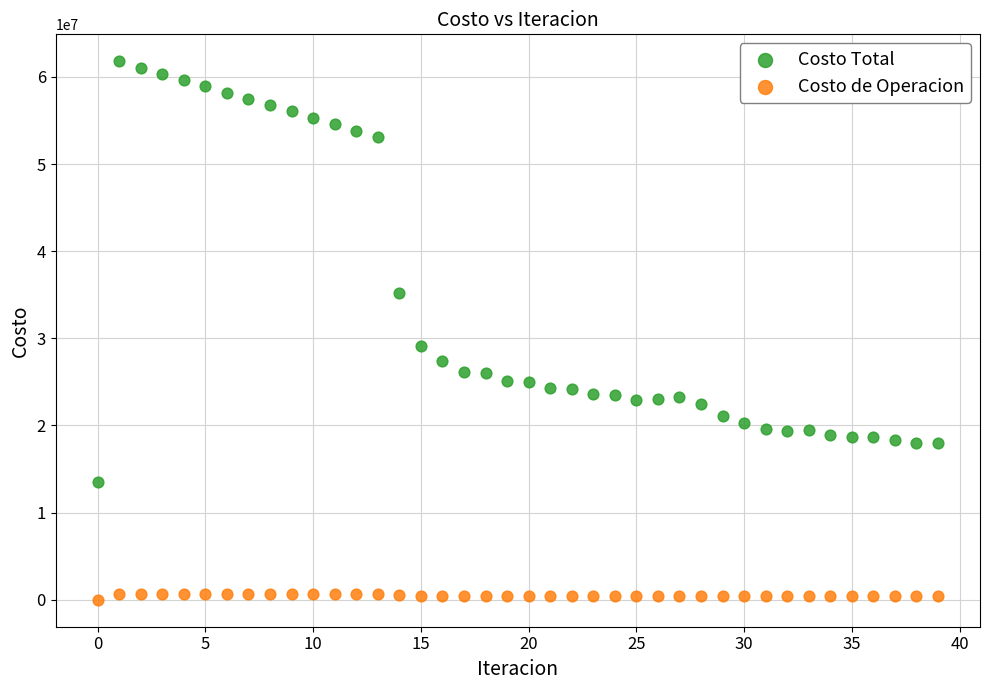

Which series contains the highest Y value?

Costo Total